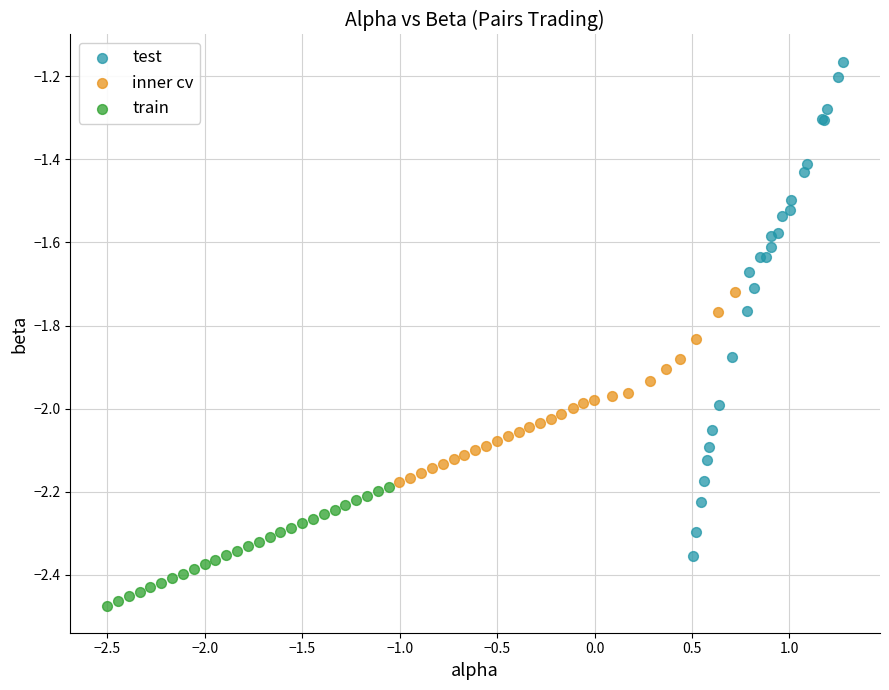

Which series has the largest Y range (max minus min)?

test